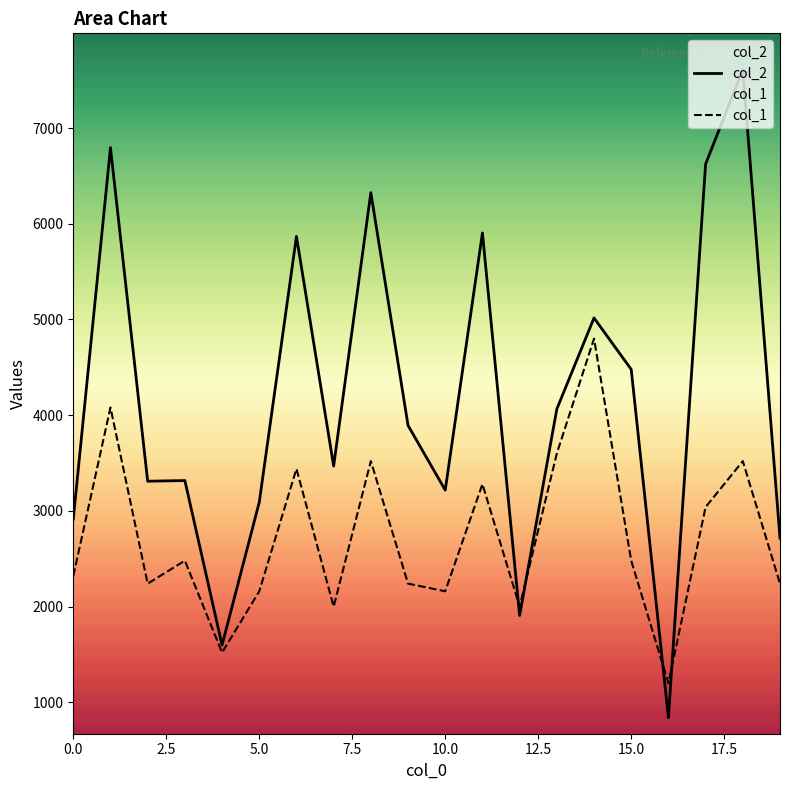

Reading left to right, transcribe all the data shown in this chart.

col_2: 2914	6795	3310	3317	1598	3090	5868	3468	6325	3893	3217	5904	1907	4064	5016	4478	840	6624	7609	2715
col_1: 2320	4080	2240	2480	1520	2160	3440	2000	3520	2240	2160	3280	2000	3600	4800	2480	1200	3040	3520	2240